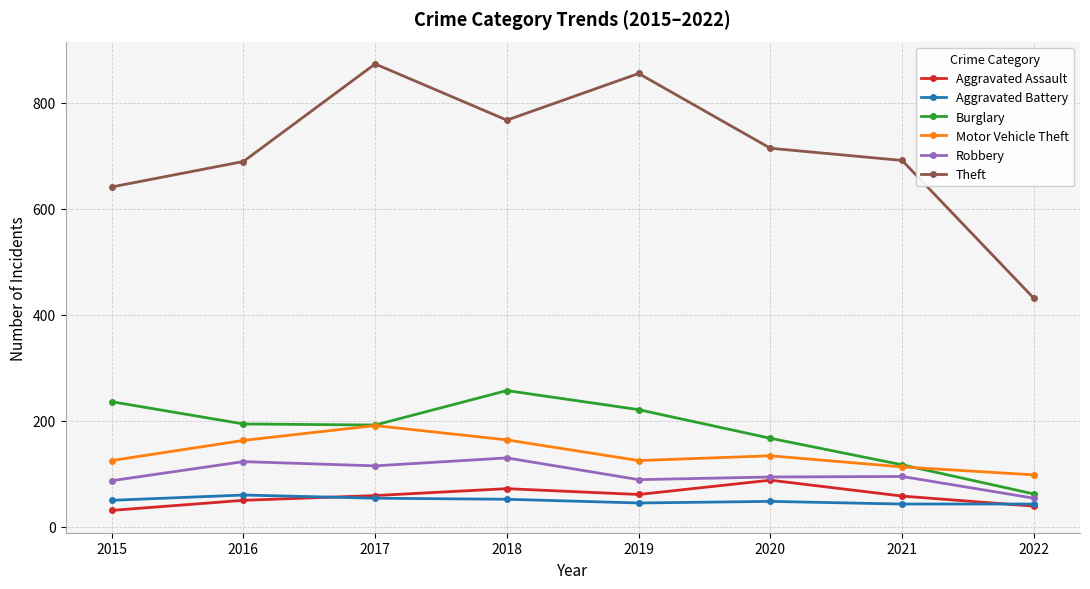

Between 2018 and 2020, which series saw the biggest shift?

Burglary